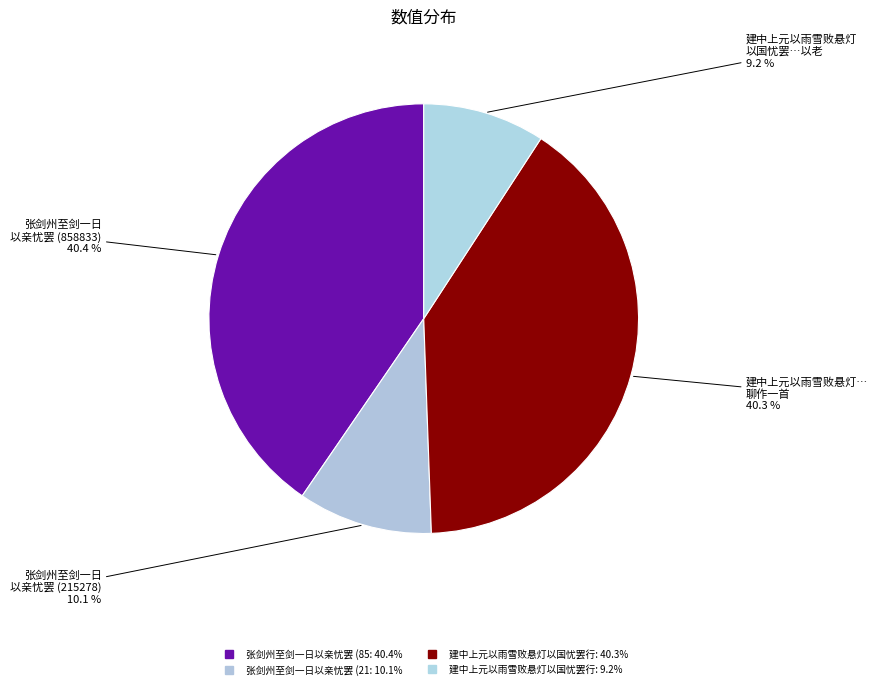

Count the number of slices in the pie.

4